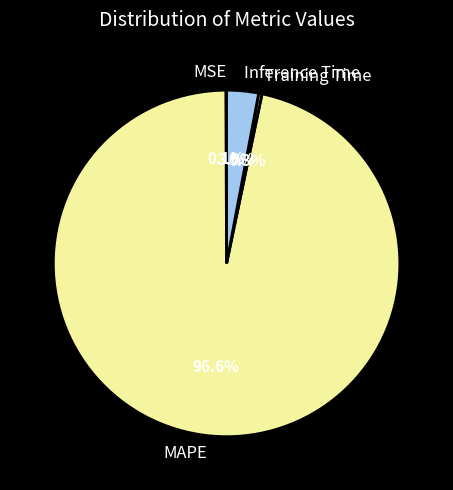

Which category has the biggest portion of the pie?

MAPE